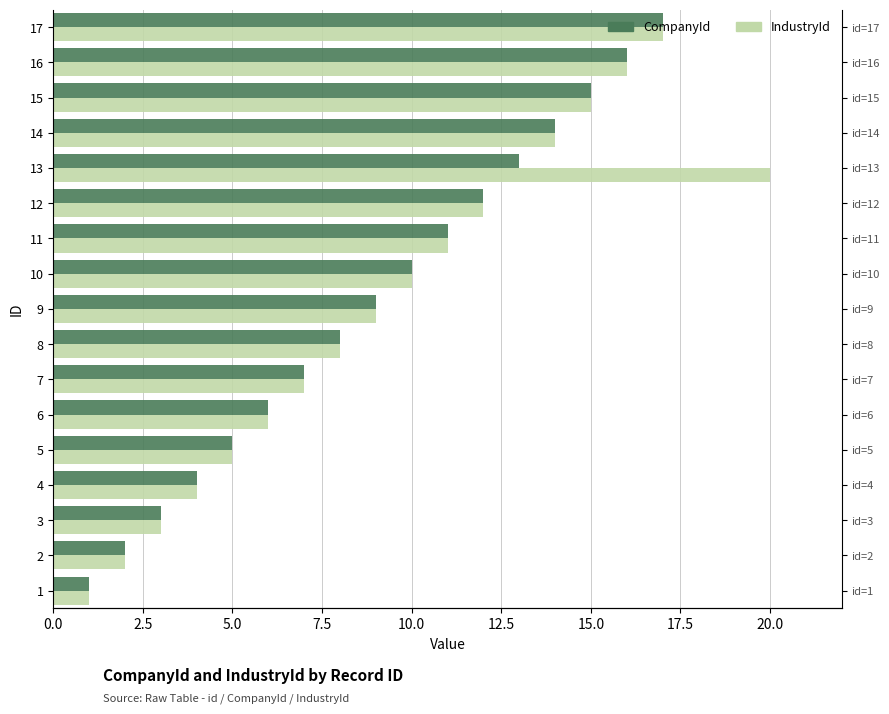

Which has a higher value, 4 or 16?

16